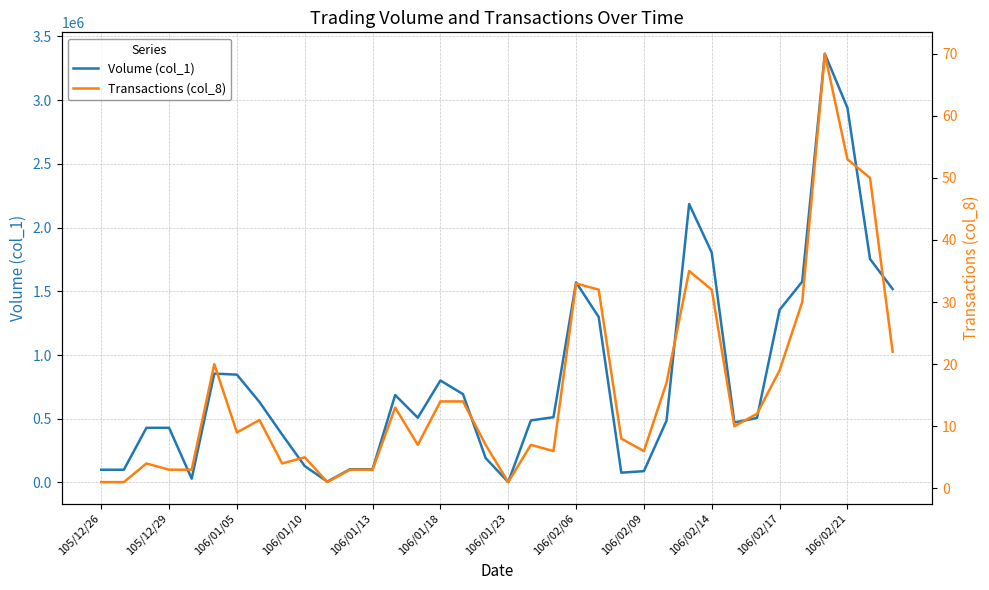

What is the average value of the Transactions (col_8) series?

16